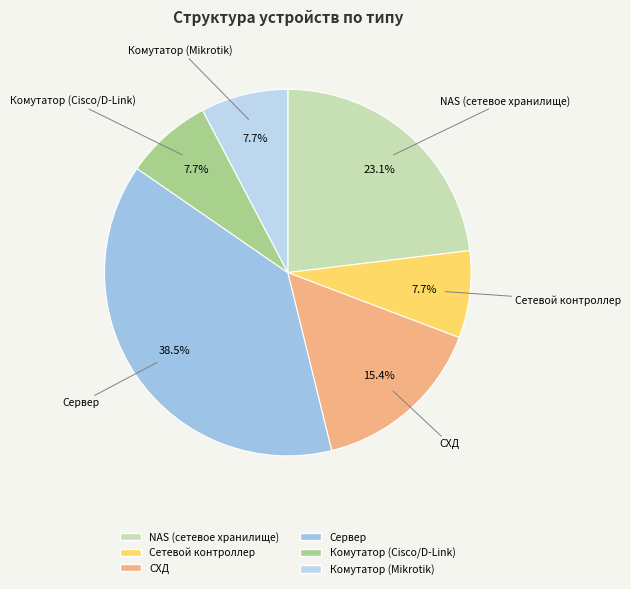

Which has a higher value, NAS (сетевое хранилище) or Комутатор (Cisco/D-Link)?

NAS (сетевое хранилище)